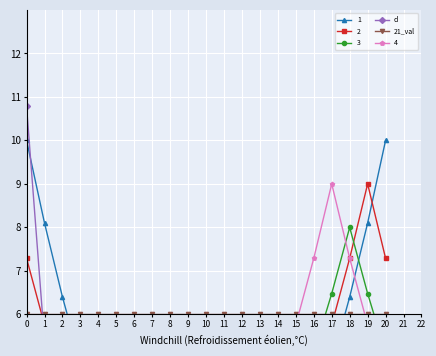

Is the value of d at 15 greater than the value of 21_val at 20?

No